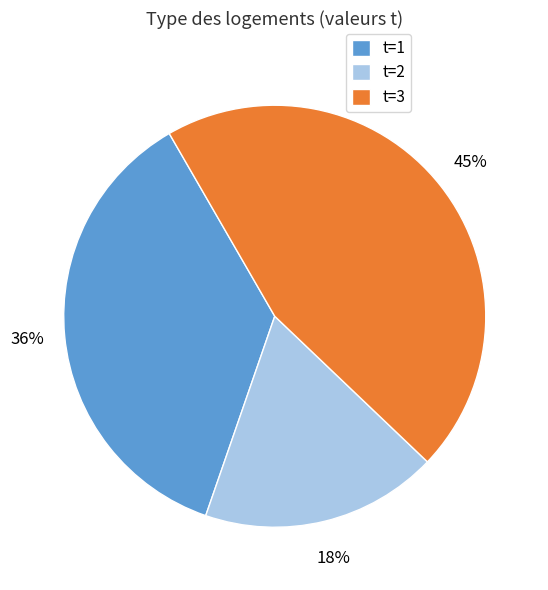

What is the ratio of the value at t=2 to the value at t=1?

0.5